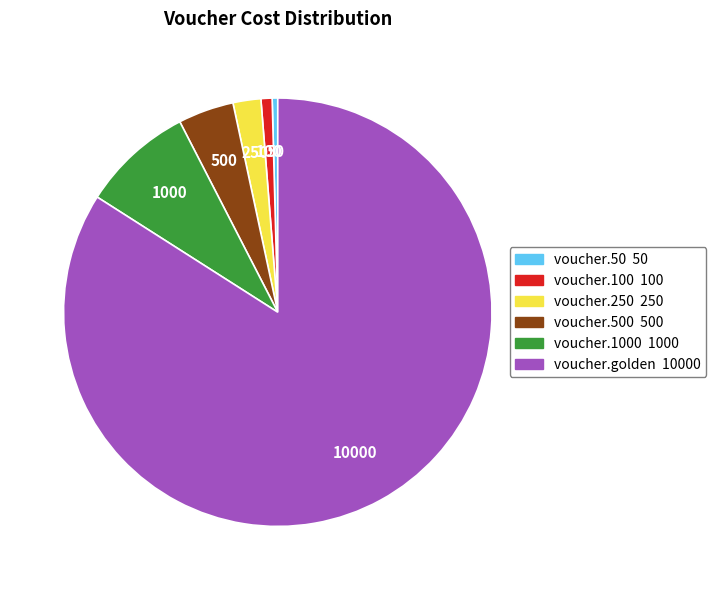

Does any single category account for the majority?

Yes